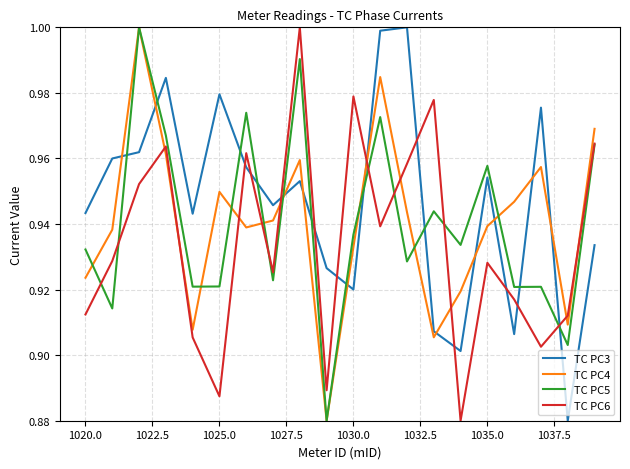

How many intersections are there between TC PC6 and TC PC4?

10